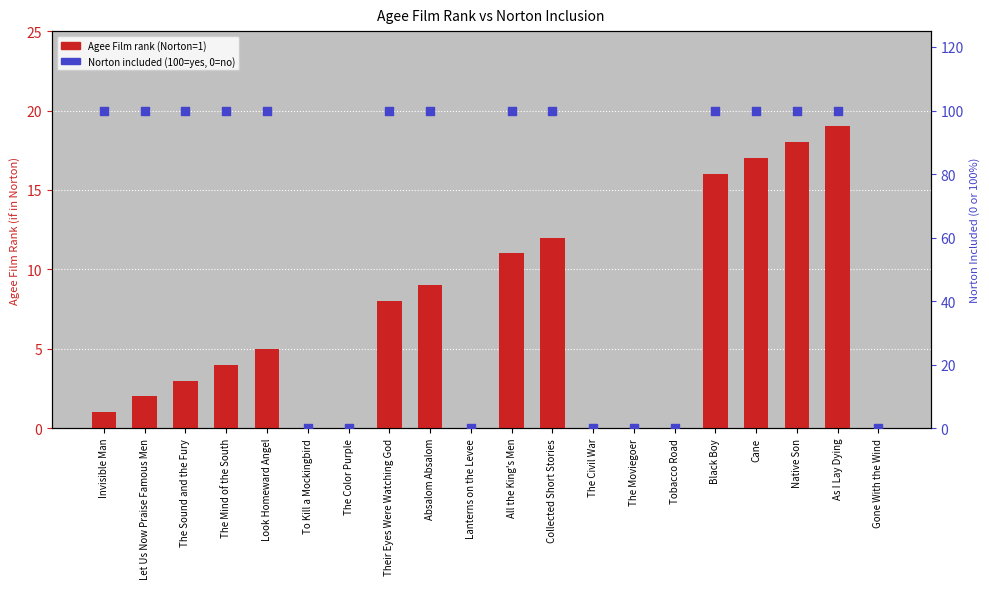

Which series has the largest total across all categories?

Norton included (%)